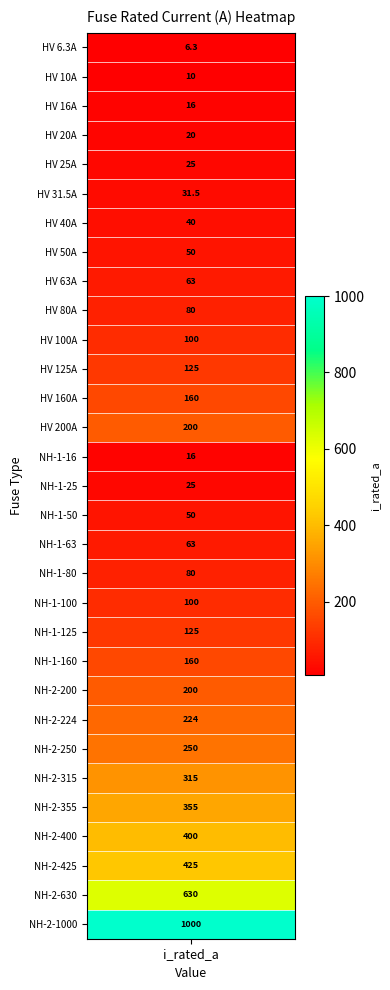

Reading left to right, what are all the values shown in this chart?

i_rated=6.3	1=10.0	2=16.0	3=20.0	4=25.0	5=31.5	6=40.0	7=50.0	8=63.0	9=80.0	10=100.0	11=125.0	12=160.0	13=200.0	14=16.0	15=25.0	16=50.0	17=63.0	18=80.0	19=100.0	20=125.0	21=160.0	22=200.0	23=224.0	24=250.0	25=315.0	26=355.0	27=400.0	28=425.0	29=630.0	30=1000.0